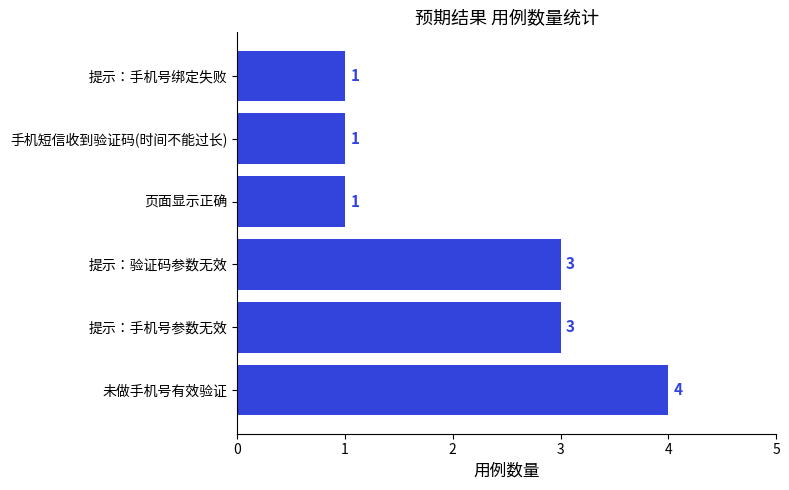

Reading bottom to top, list all the values displayed in this chart.

4	3	3	1	1	1